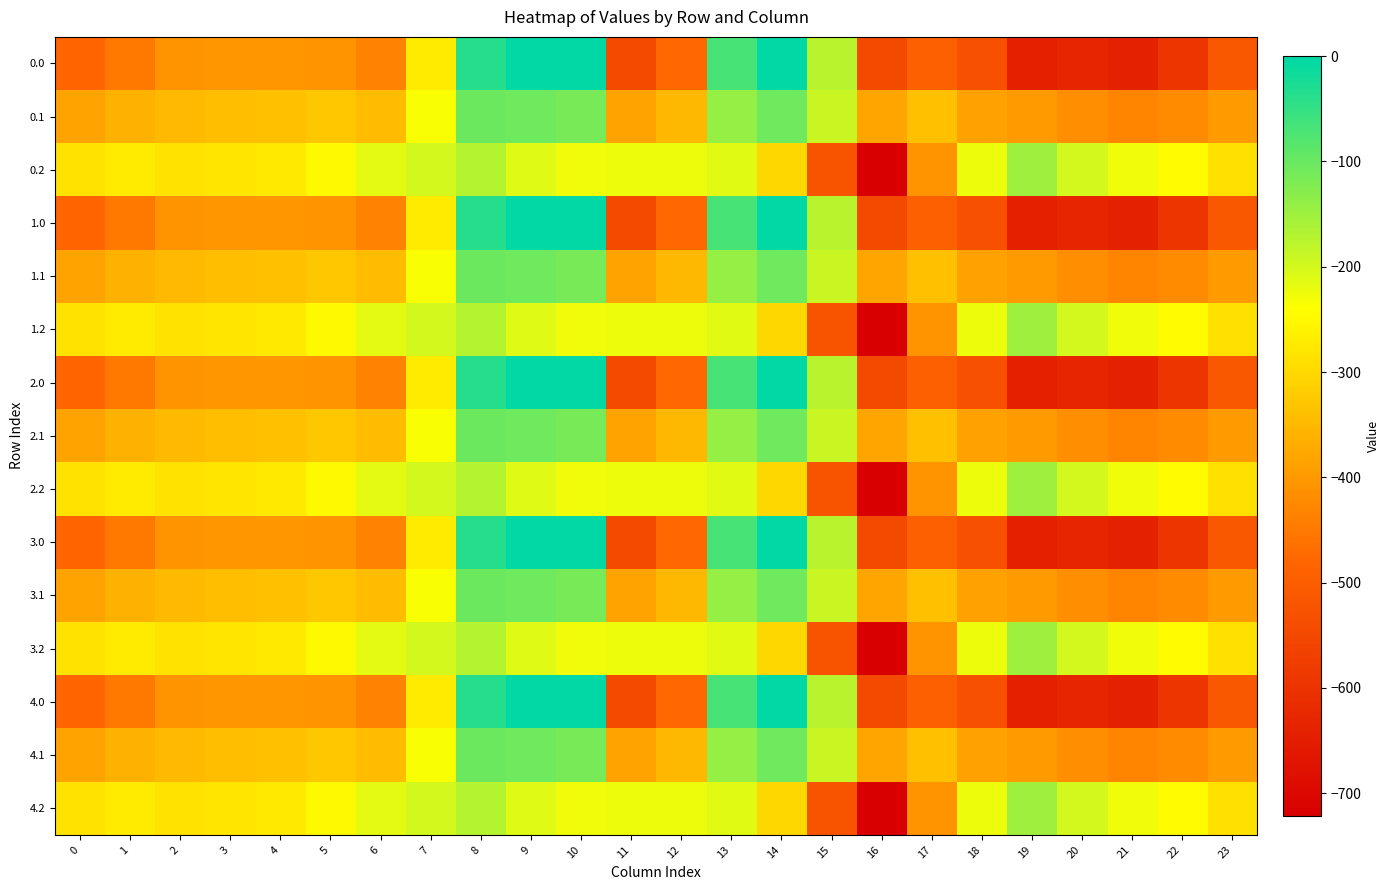

Between 23 and 21, which is larger?

23